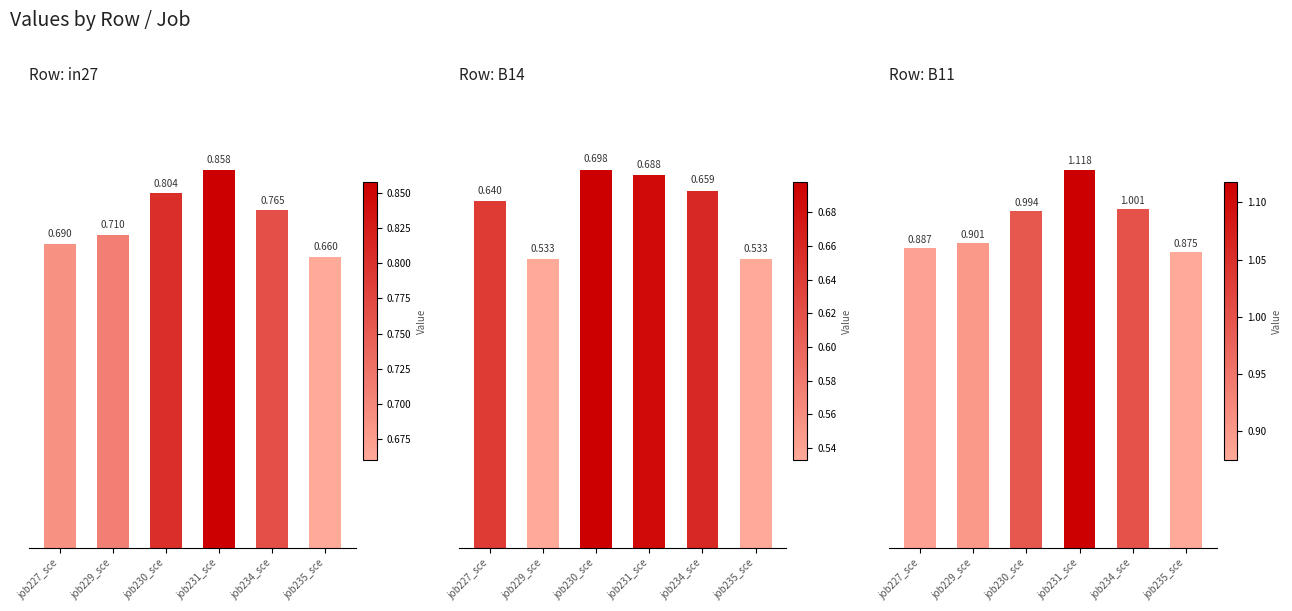

Which category has the highest value across all series?

job231_sce